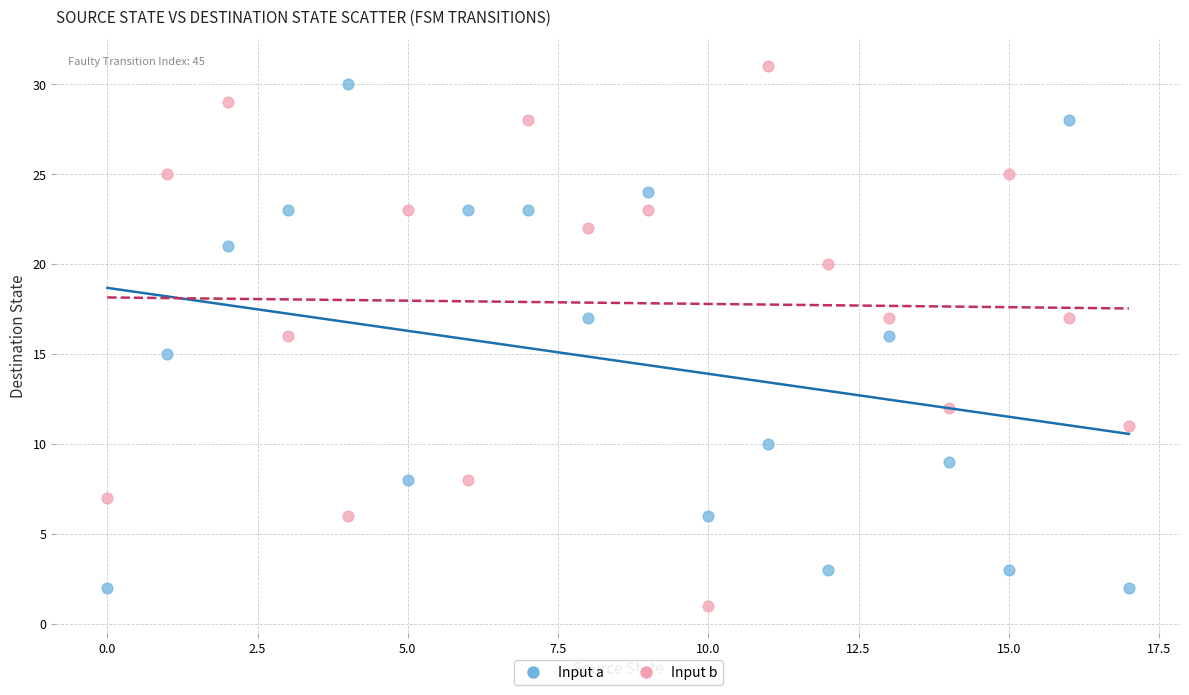

Across all data points, what is the range of Y values (max minus min)?

30